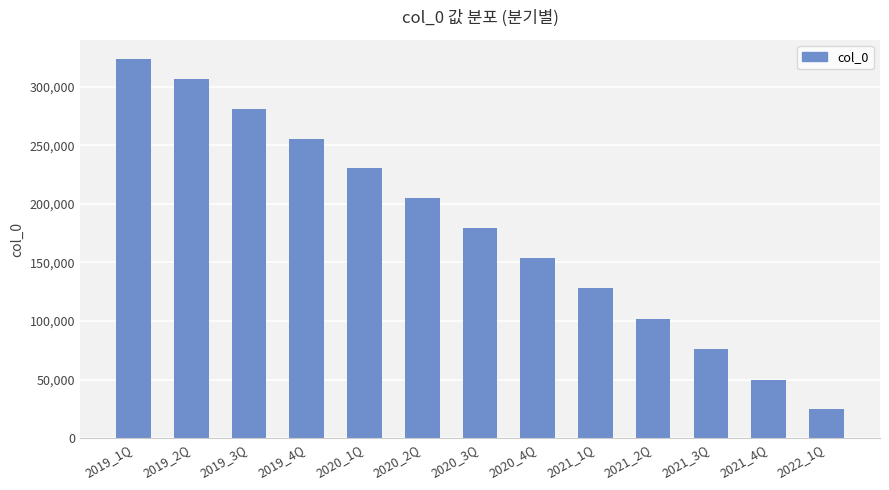

Approximately how many times larger is the value at 2019_2Q compared to 2021_2Q?

3.0